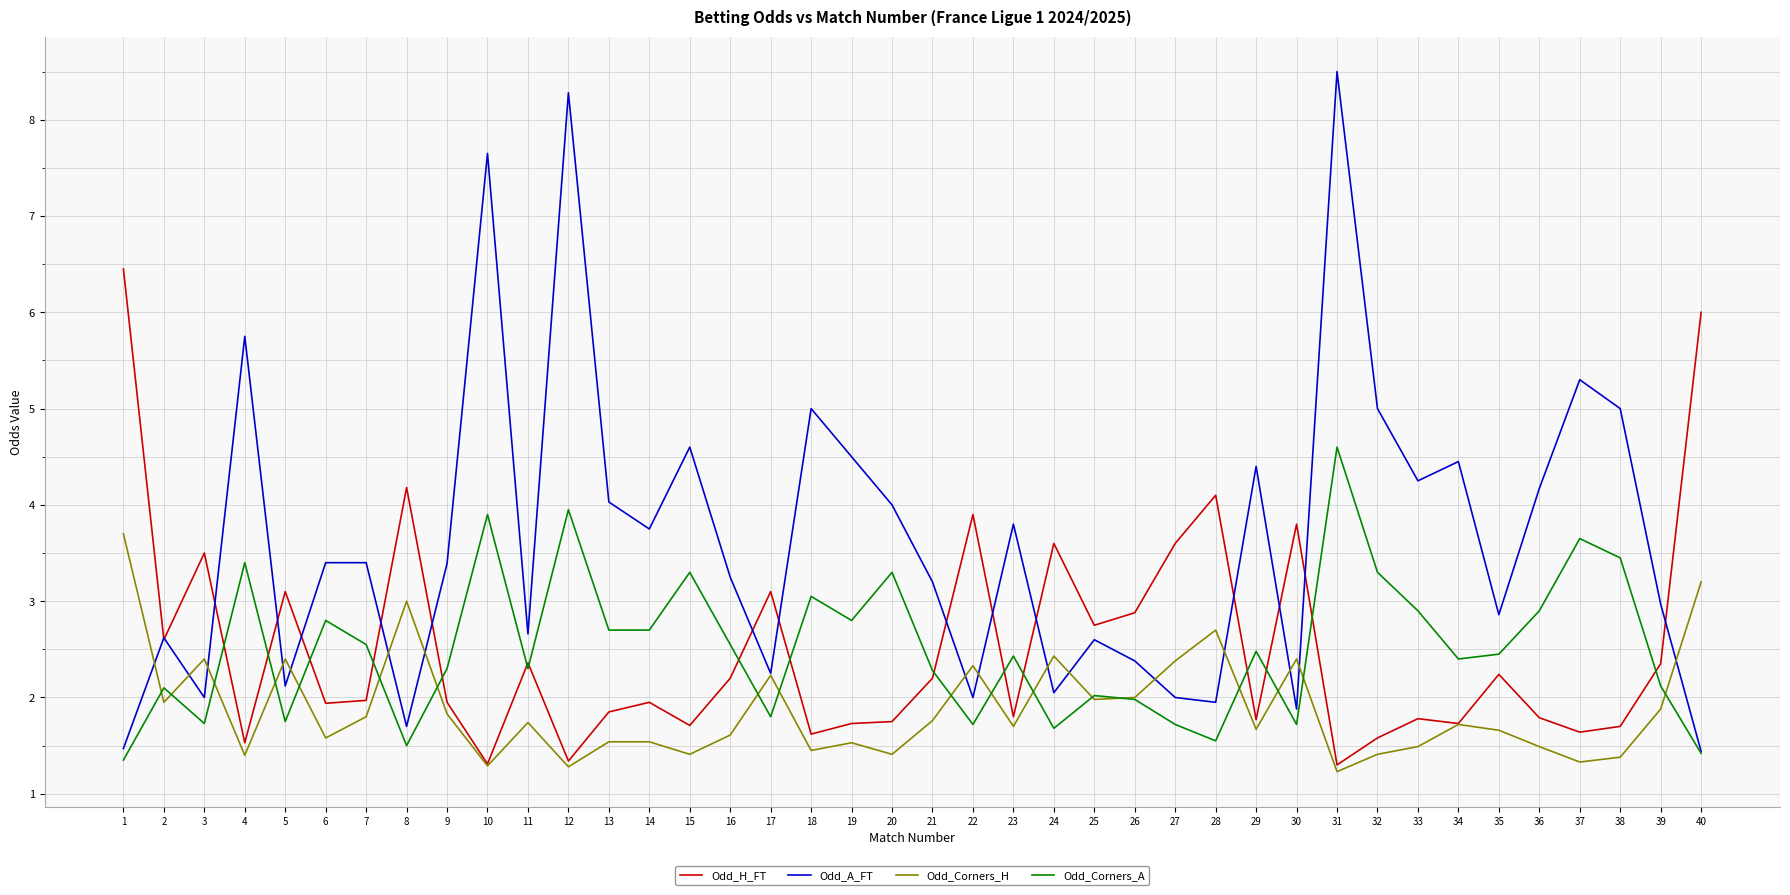

Where is the first local maximum for Odd_A_FT?

2